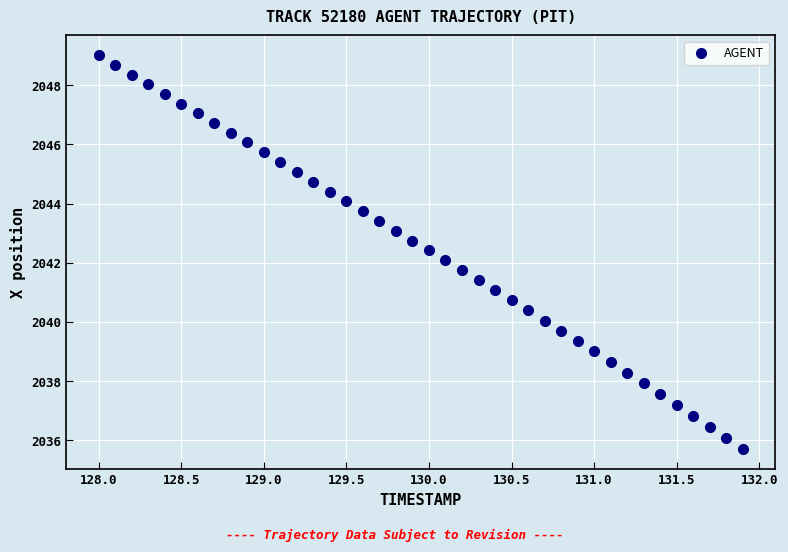

What is the range of X values (max minus min)?

3.9